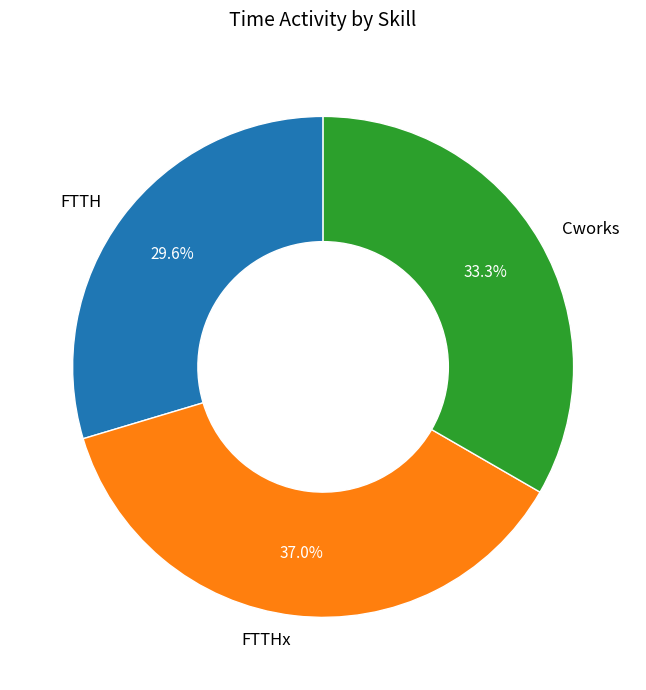

How many slices are in this pie chart?

3